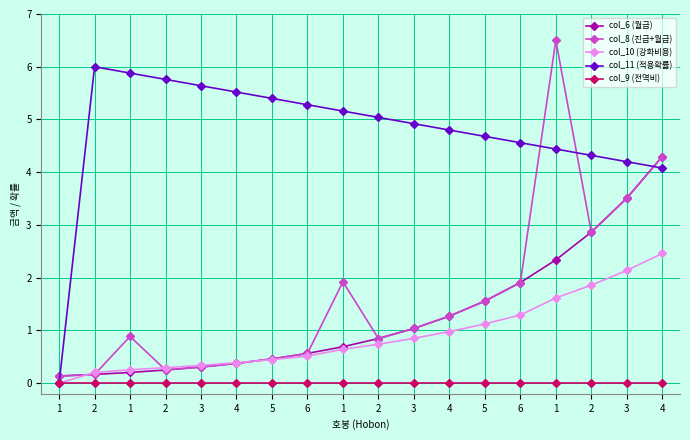

Reading left to right, what are all the values shown in this chart?

col_6 (월급): 0.1	0.2	0.2	0.3	0.3	0.4	0.5	0.6	0.7	0.8	1.0	1.3	1.6	1.9	2.3	2.9	3.5	4.3
col_8 (진급+월급): 0.1	0.2	0.9	0.3	0.3	0.4	0.5	0.6	1.9	0.8	1.0	1.3	1.6	1.9	6.5	2.9	3.5	4.3
col_10 (강화비용): 0.0	0.2	0.3	0.3	0.3	0.4	0.4	0.5	0.6	0.7	0.9	1.0	1.1	1.3	1.6	1.9	2.1	2.5
col_11 (적용확률): 0.0	6.0	5.9	5.8	5.6	5.5	5.4	5.3	5.2	5.0	4.9	4.8	4.7	4.6	4.4	4.3	4.2	4.1
col_9 (전역비): 0.0	0.0	0.0	0.0	0.0	0.0	0.0	0.0	0.0	0.0	0.0	0.0	0.0	0.0	0.0	0.0	0.0	0.0